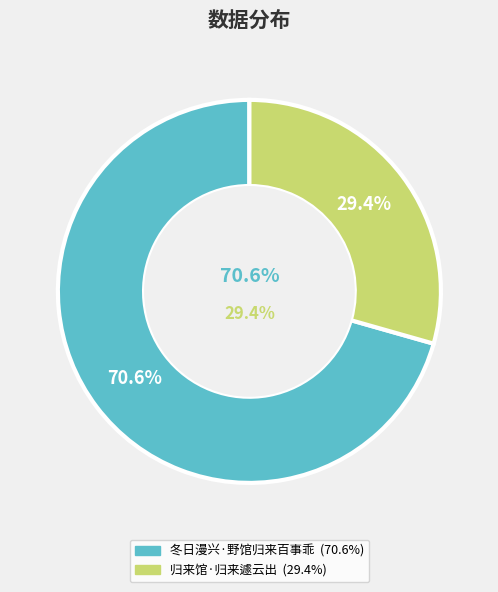

Which category has the biggest portion of the pie?

冬日漫兴·野馆归来百事乖